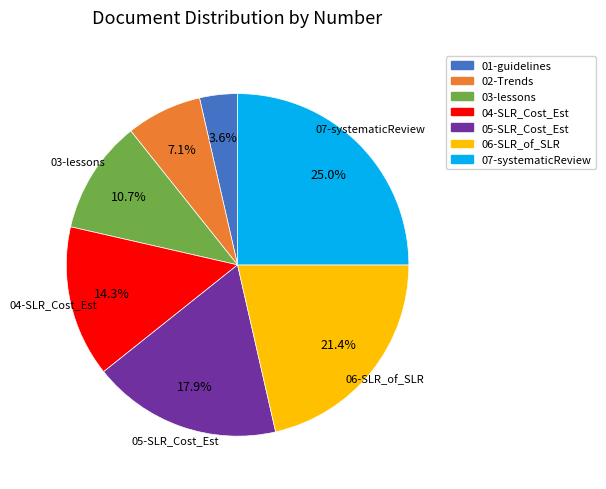

Is there any slice that represents more than half of the pie?

No